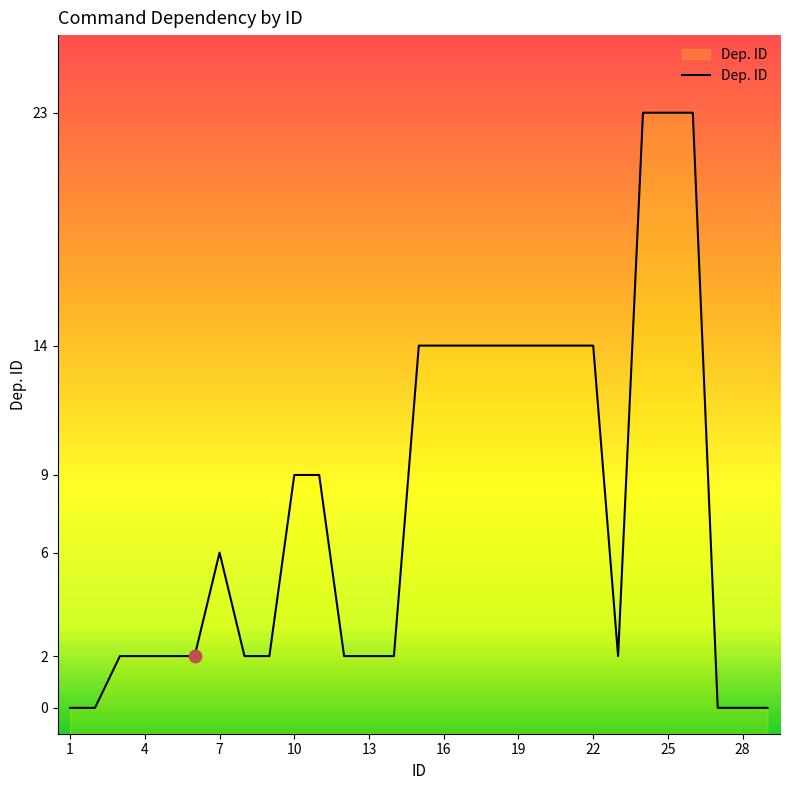

Between 19 and 10, which is larger?

19